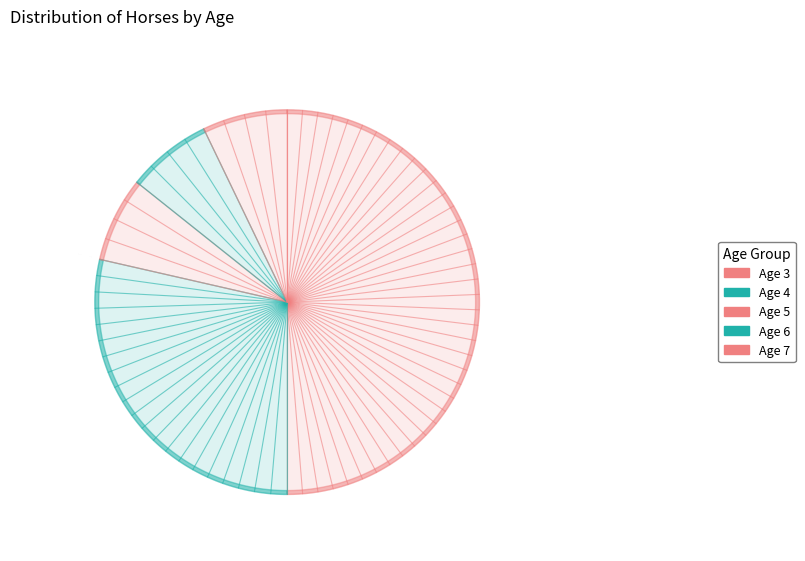

How many slices are in this pie chart?

5